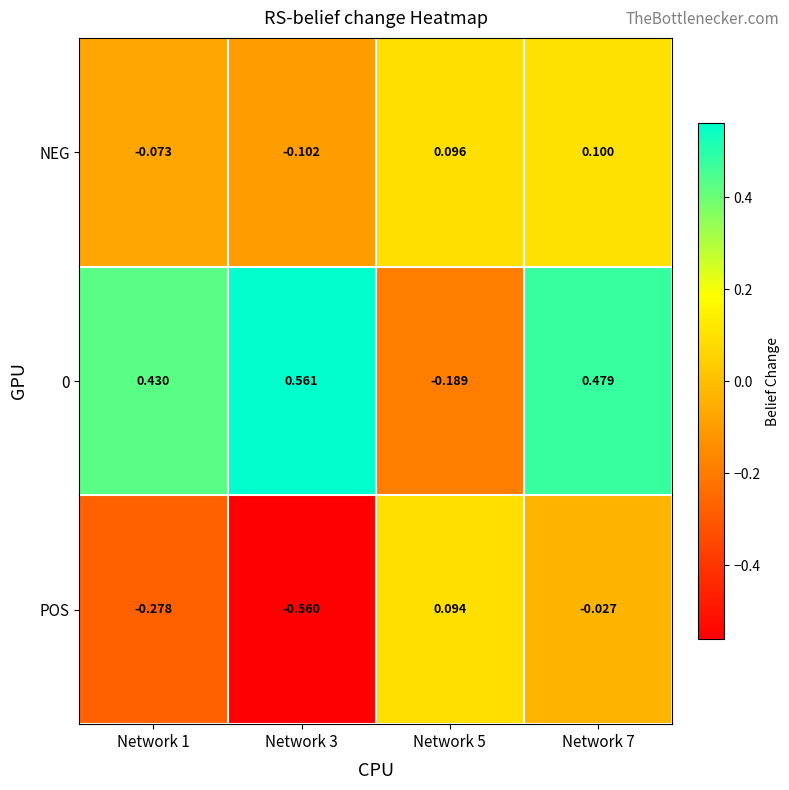

Is the value of POS at Network 5 greater than the value of NEG at Network 5?

No